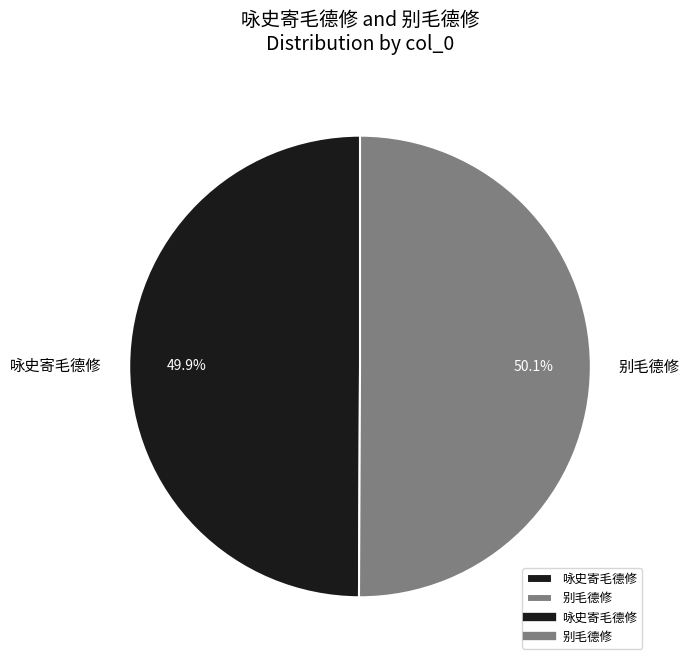

True or false: 别毛德修 accounts for 50% of the total.

True